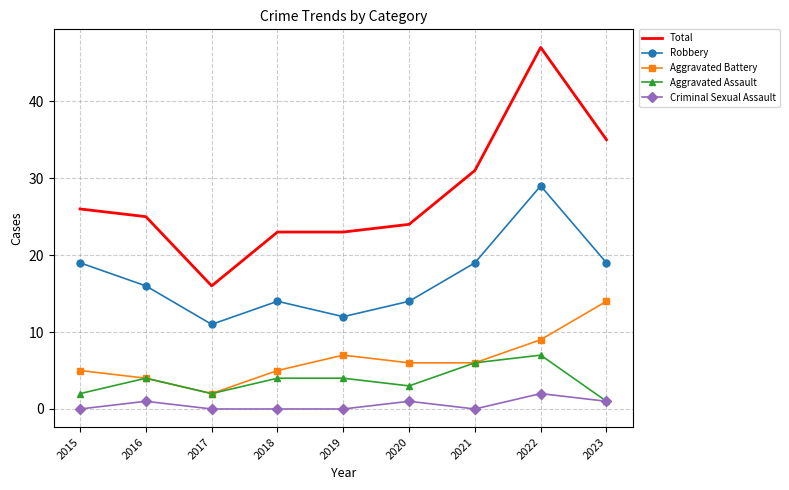

What is the sum of the Criminal Sexual Assault values at 2023 and 2021?

1